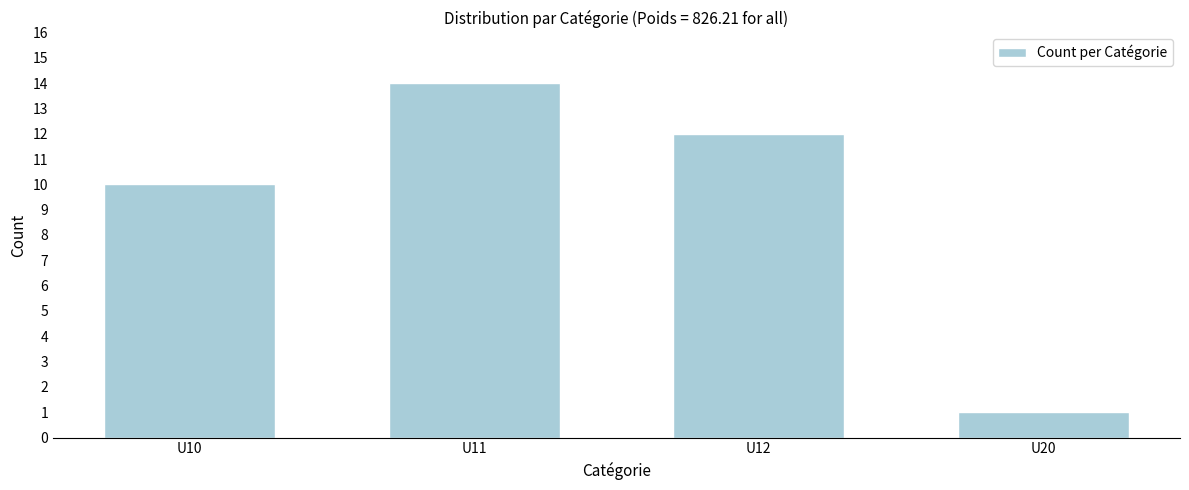

Reading left to right, what are all the values shown in this chart?

10	14	12	1